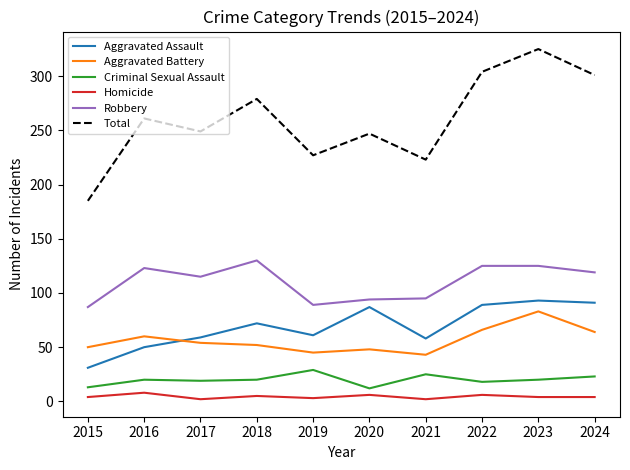

True or false: Robbery and Criminal Sexual Assault cross at least once.

False